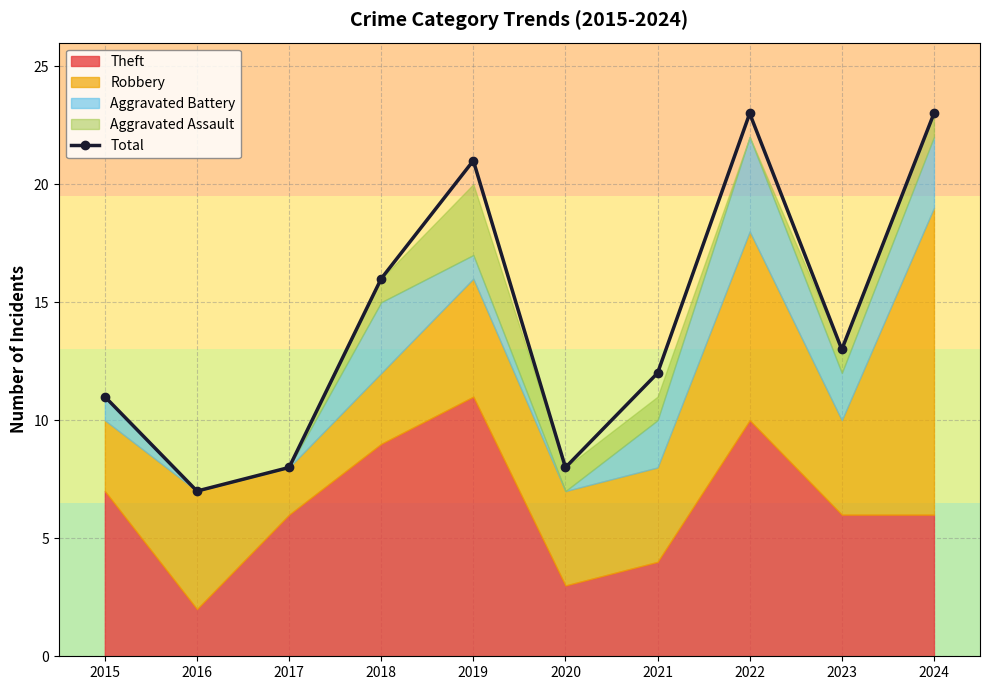

How many data points does each series have?

10